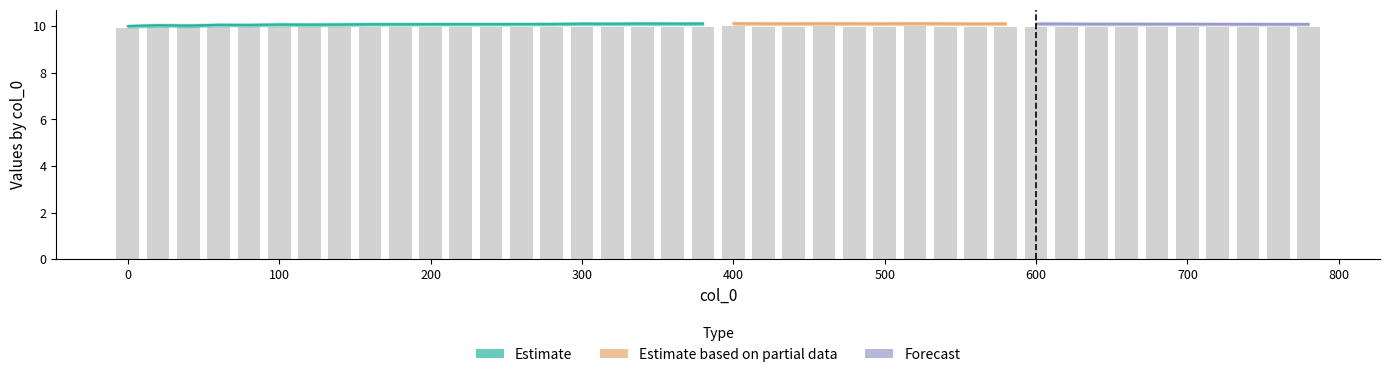

True or false: the data shows 10.0 at 120.

True